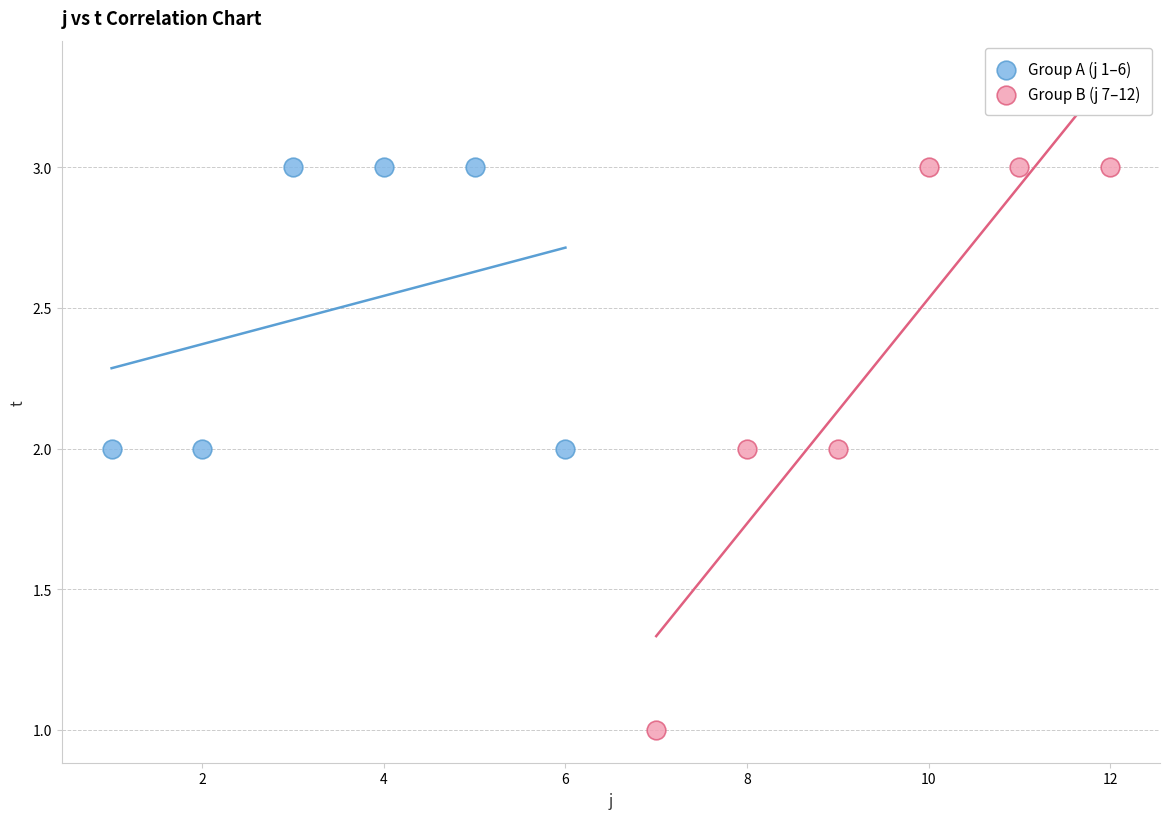

Which series reaches the minimum Y coordinate?

Group B (j 7–12)